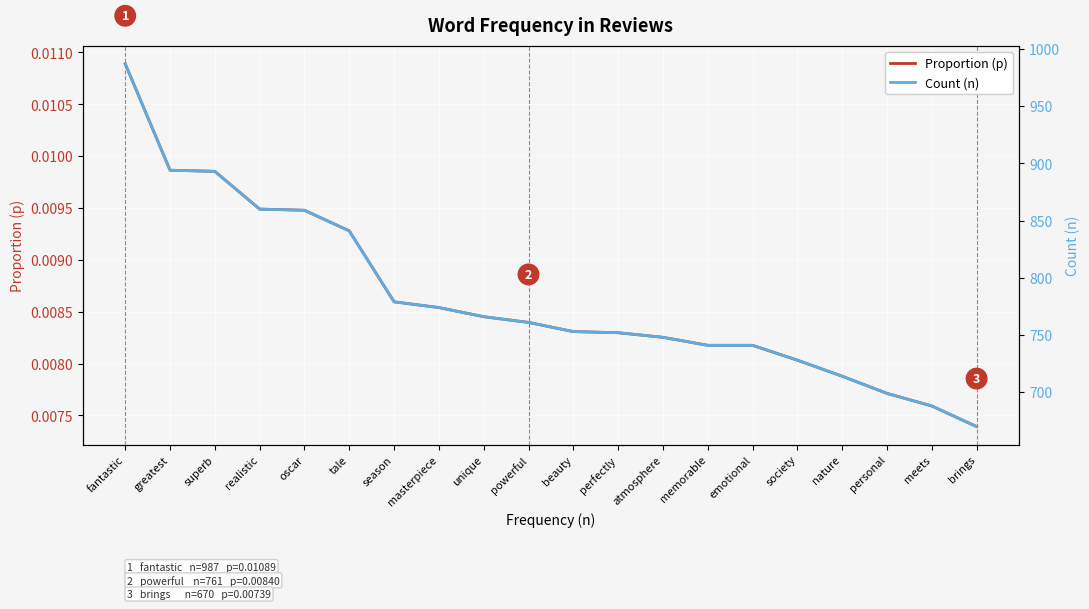

What position from the right is society?

5